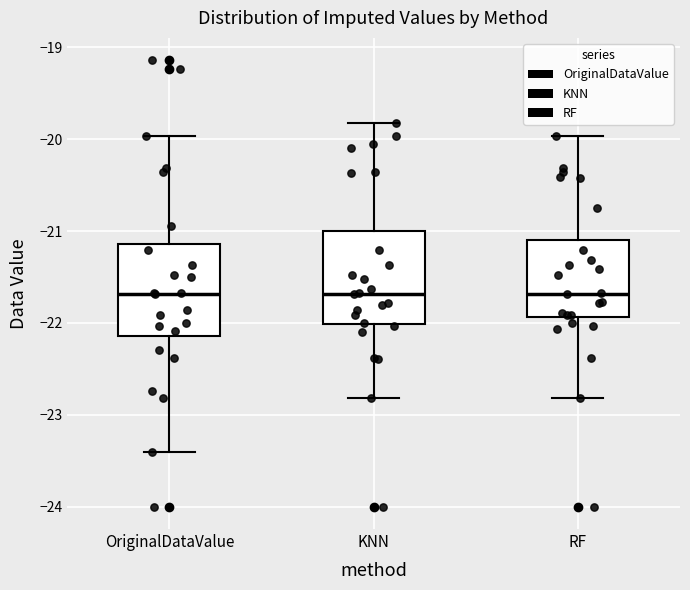

Reading left to right, read every box against the y-axis: the position of its median line, the range the box covers, and the ends of its whiskers. The values are not printed on the chart, so give them approximately, as read against the axis.

OriginalDataValue: median -21.7, box -22.1 to -21.1, whiskers -23.4 to -20.0
KNN: median -21.7, box -22.0 to -21.0, whiskers -22.8 to -19.8
RF: median -21.7, box -21.9 to -21.1, whiskers -22.8 to -20.0